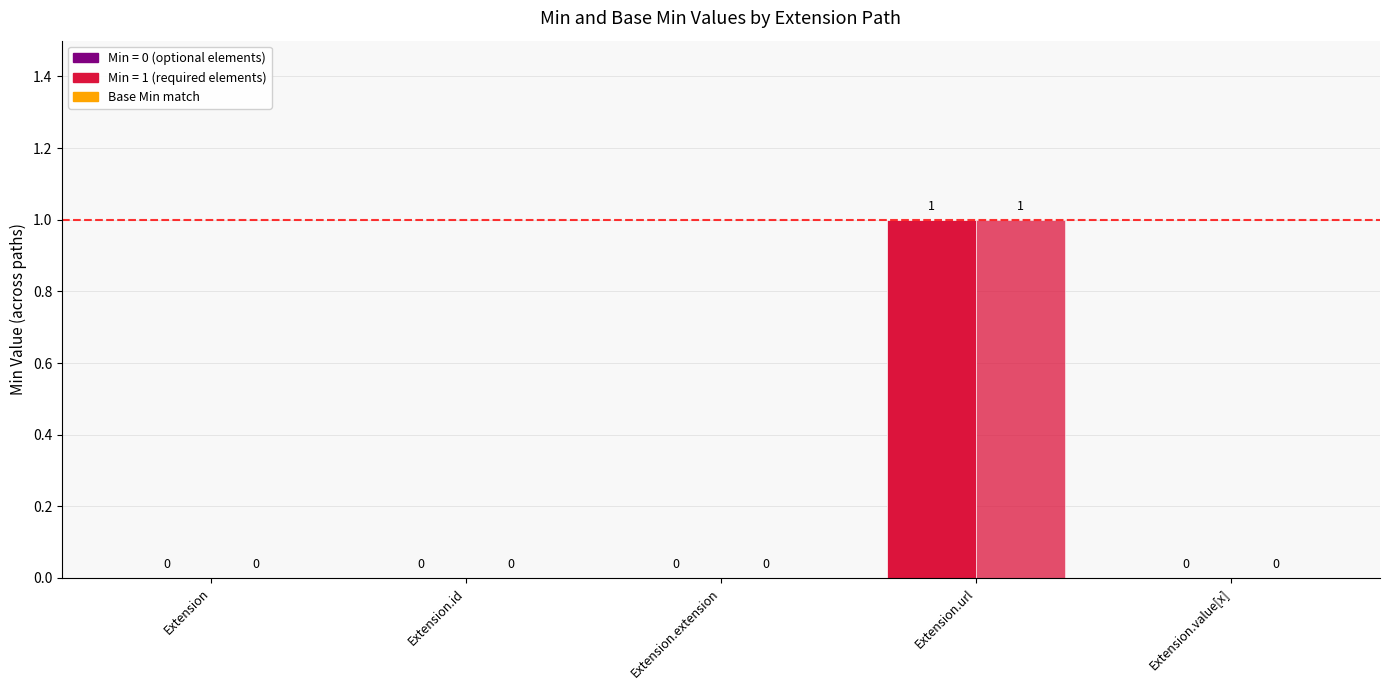

Does the chart contain stacked bars?

No